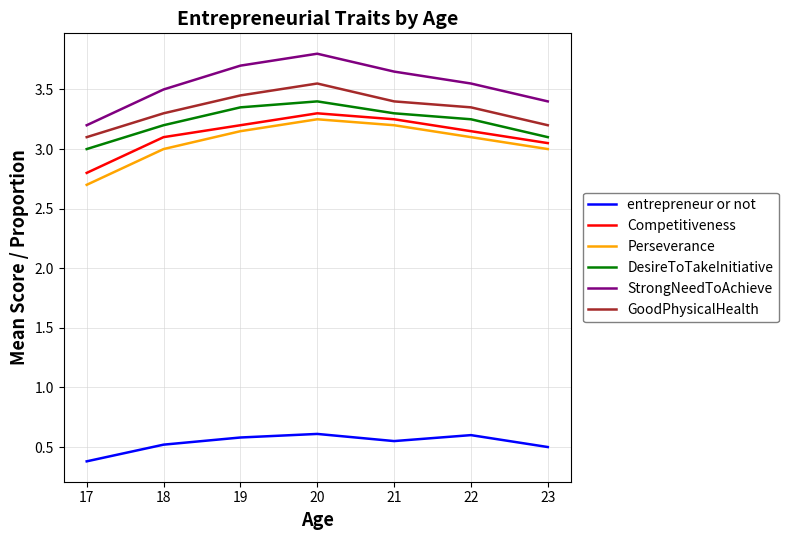

What is the difference between the StrongNeedToAchieve values at 23 and 20?

0.4